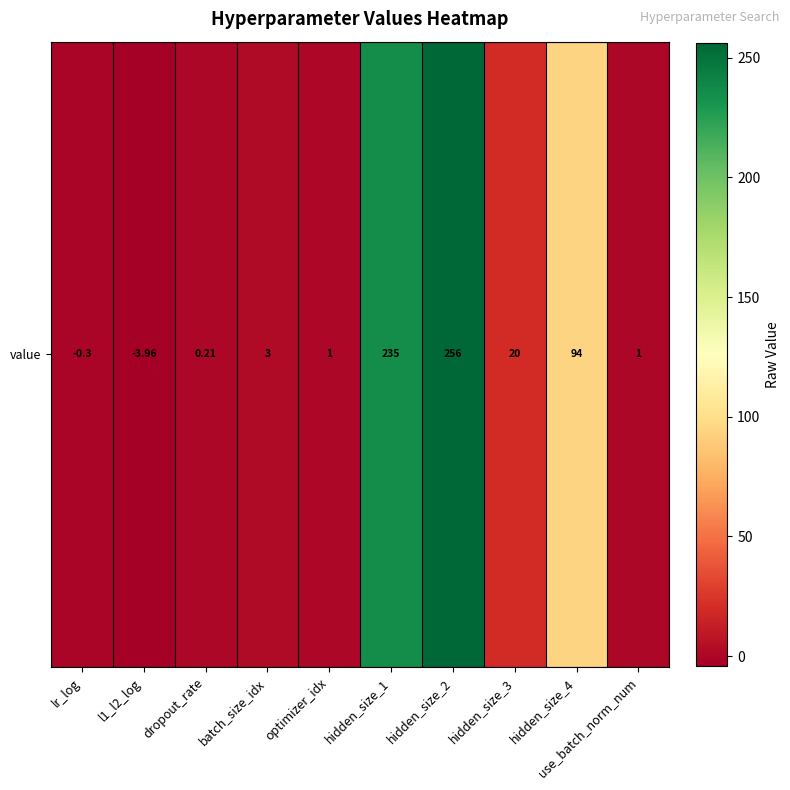

How many series are shown in this chart?

1